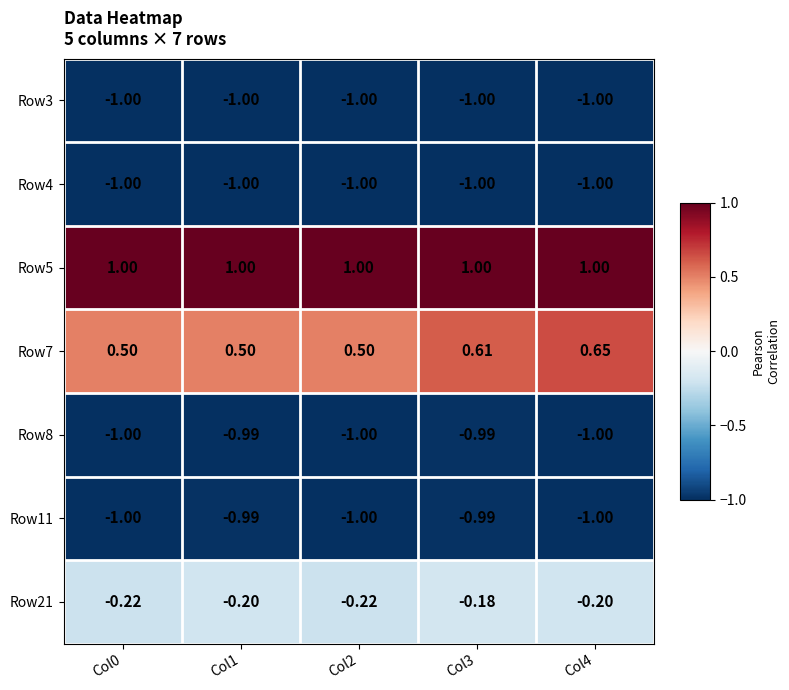

How many distinct data groups are displayed?

7